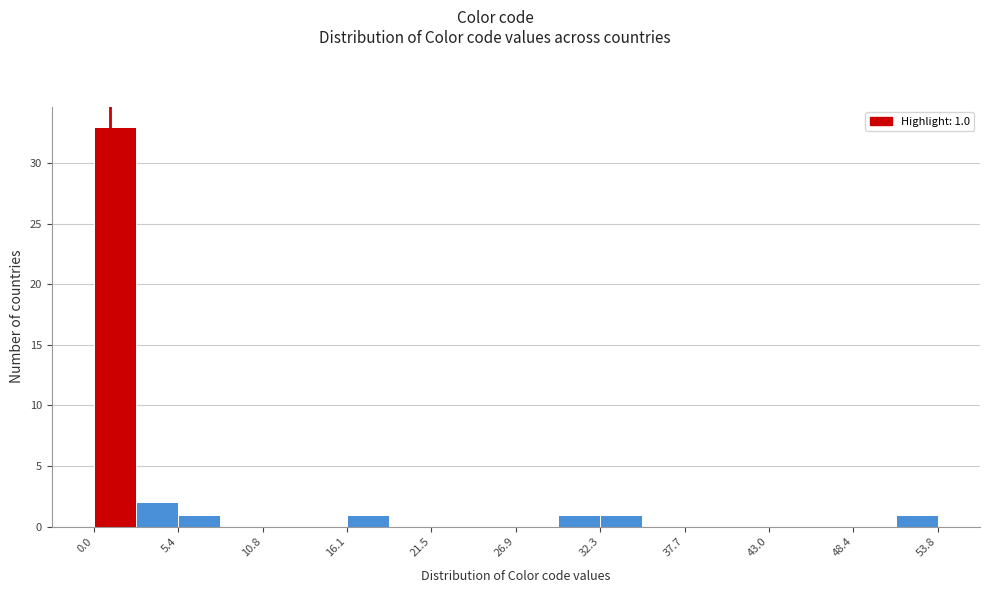

Read against the x-axis, roughly where is the centre of the tallest bar?

1